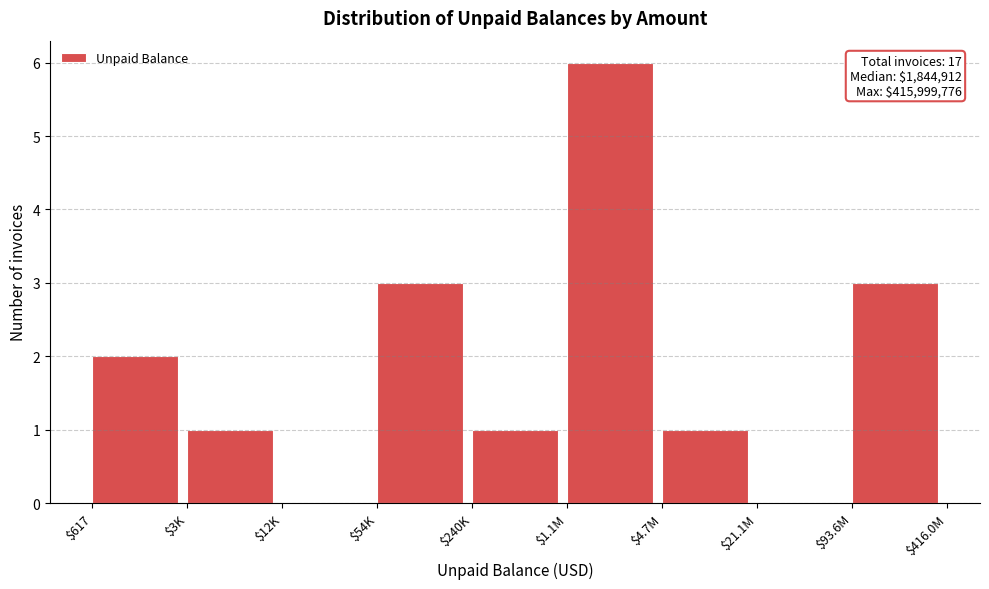

True or false: the data shows -4 at $21.1M.

False